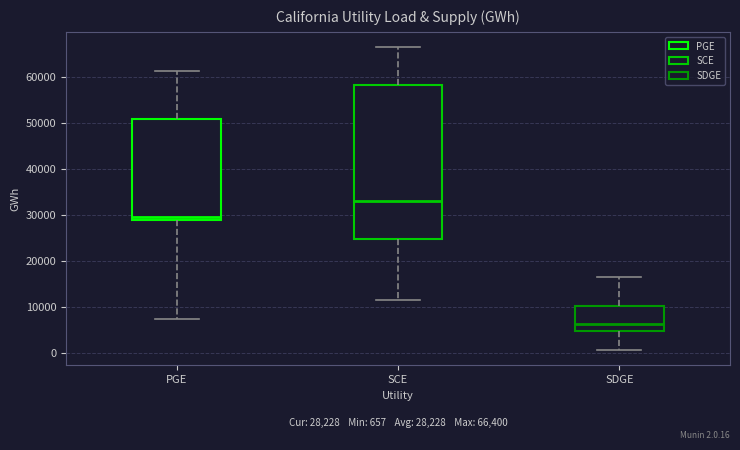

Which box has the highest median line?

SCE